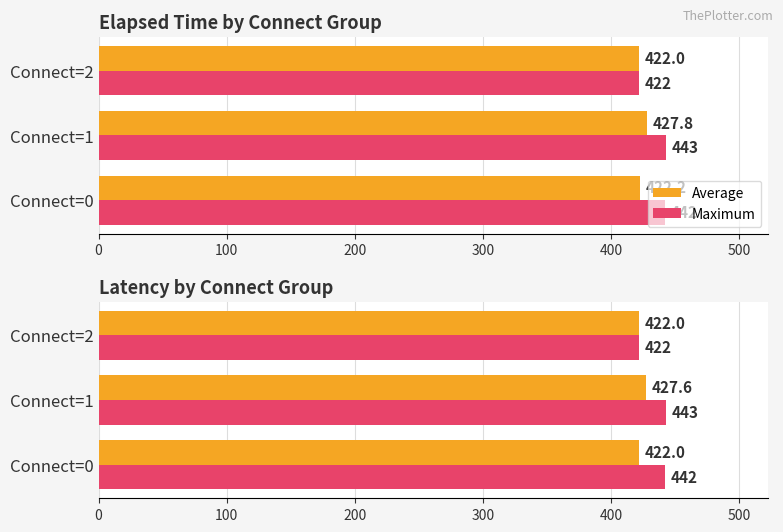

Is it true that Average equals 422.0 at Connect=0?

True